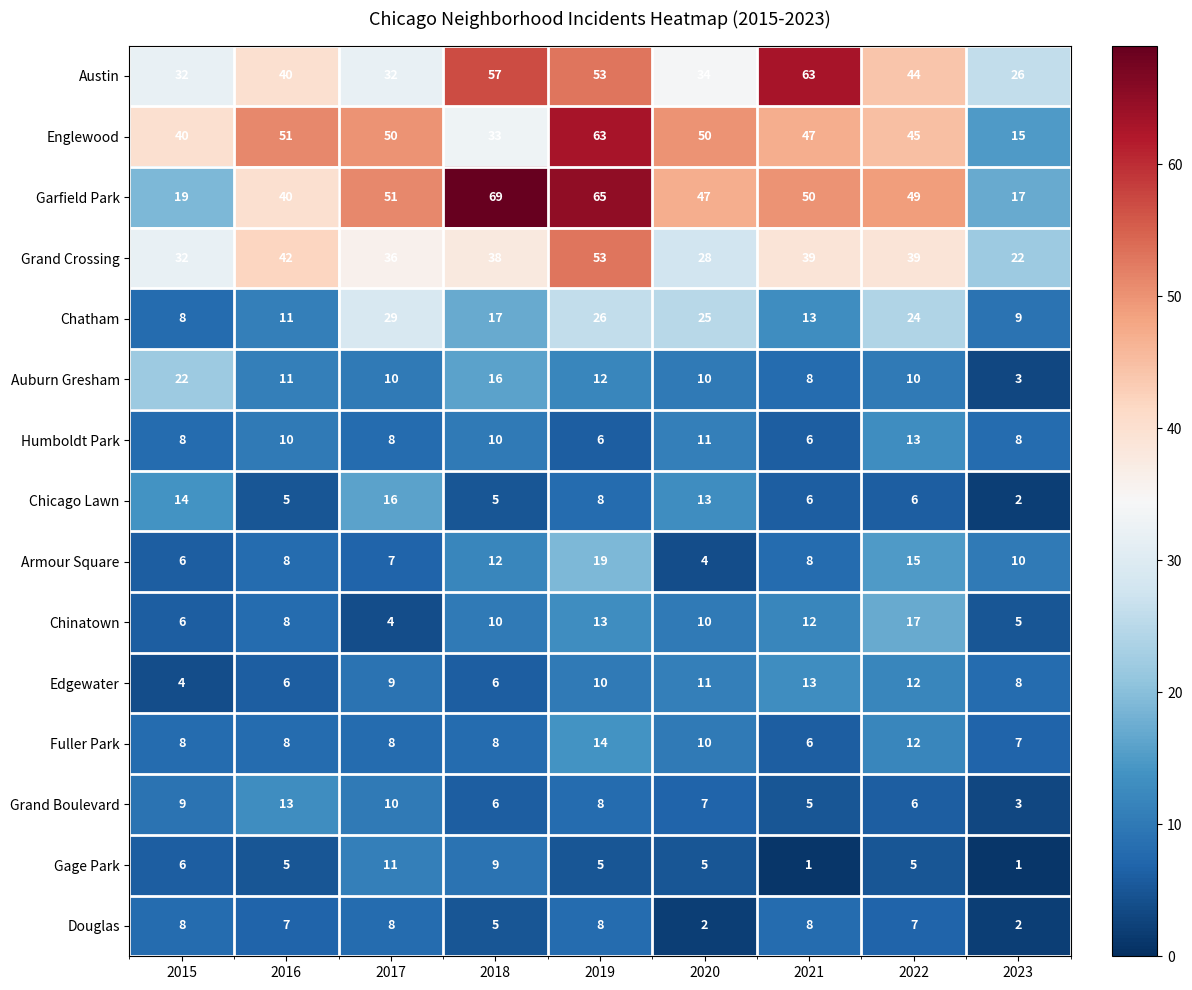

True or false: Armour Square has a value of 3 at 2017.

False